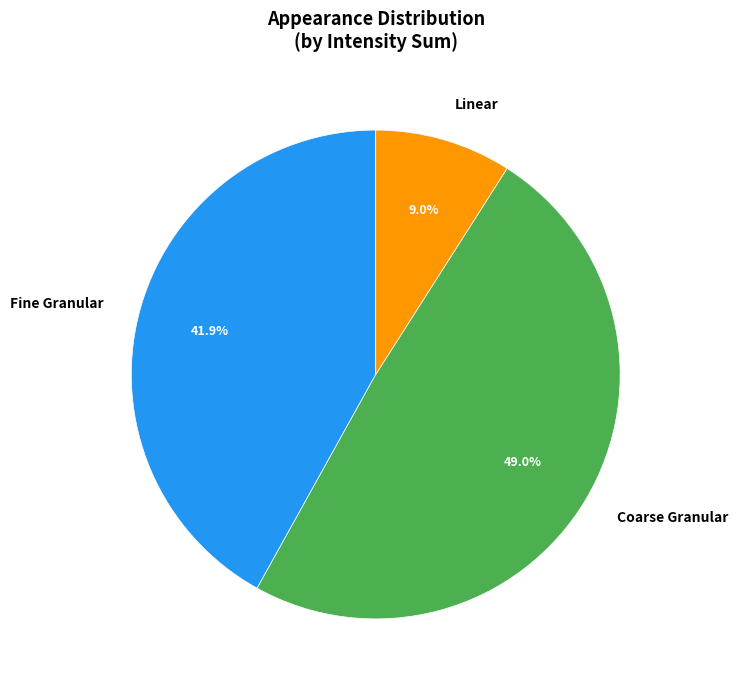

Which category has the biggest portion of the pie?

Coarse Granular